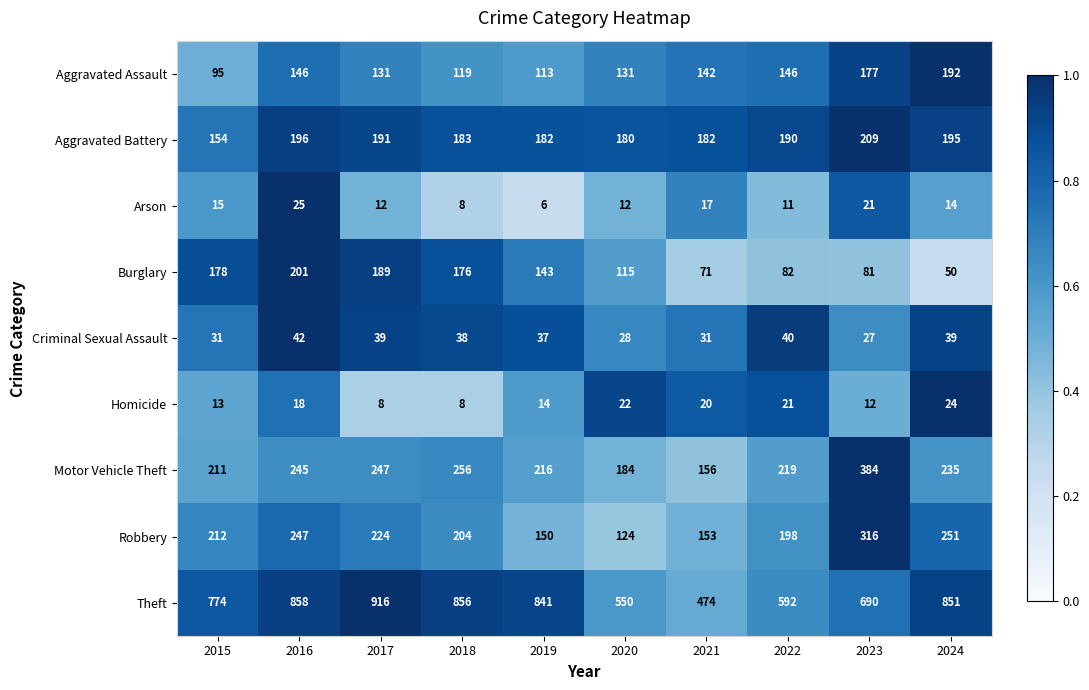

The Homicide series shows 6 at 2023. True or false?

False